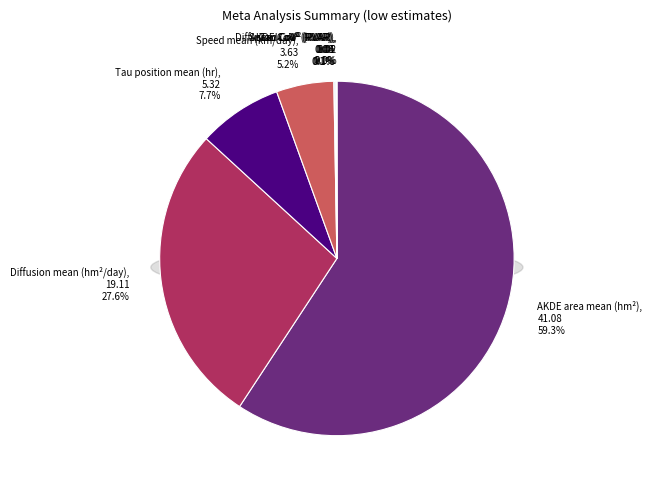

Rank the categories by value from highest to lowest.

AKDE area mean (hm²), Diffusion mean (hm²/day), Tau position mean (hr), Speed mean (km/day), AKDE CoV² (RVAR), Tau CoV² (RVAR), Diffusion CoV² (RVAR), Speed CoV² (RVAR)